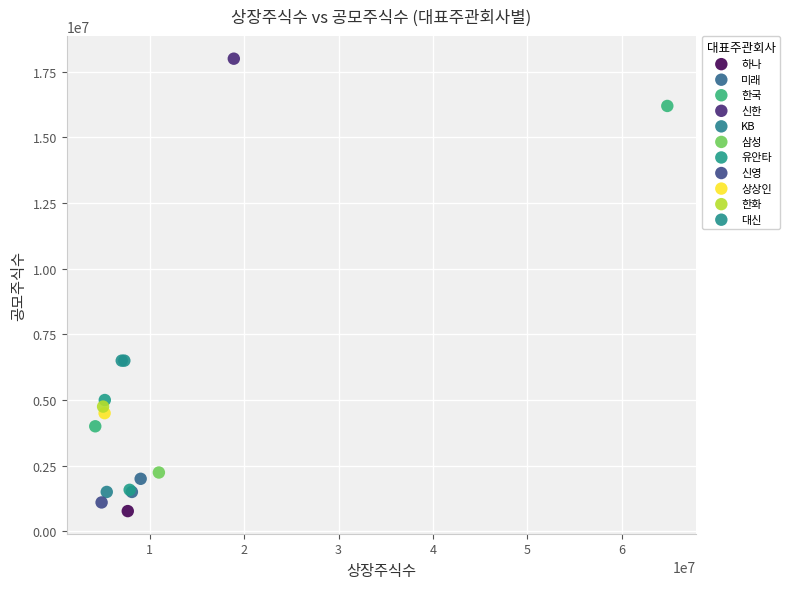

What are all the series names shown in the legend?

하나, 미래, 한국, 신한, KB, 삼성, 유안타, 신영, 상상인, 한화, 대신